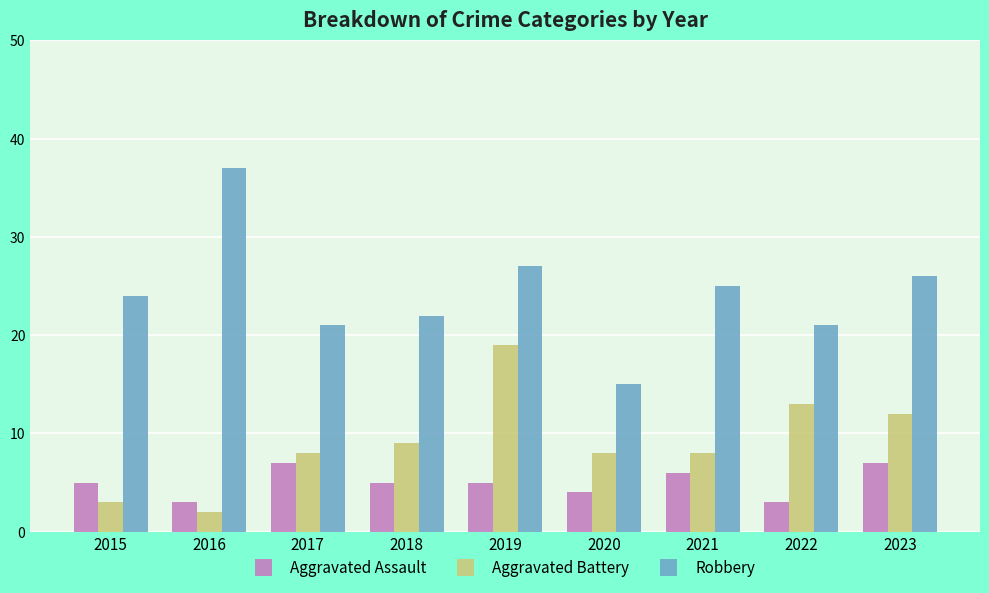

What is the value of the Robbery bar at the 1st from the left?

24